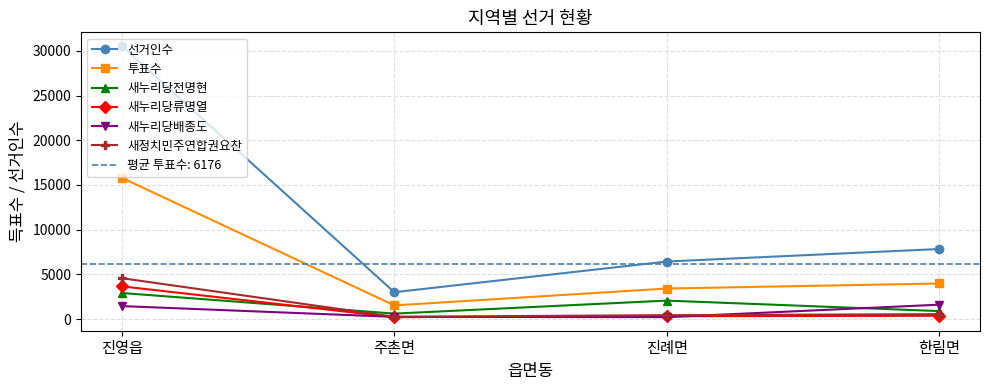

The 새정치민주연합권요찬 series shows 249 at 주촌면. True or false?

True